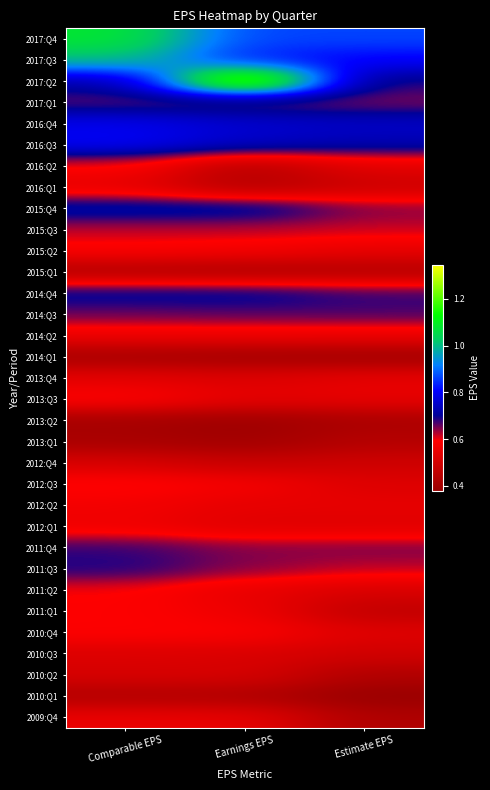

At which category does the chart reach its minimum across all series?

Estimate EPS